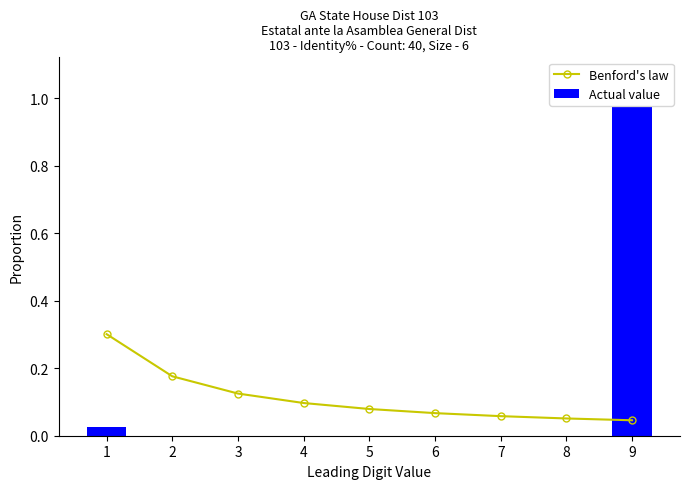

The value of Actual value at 6 is 0.0. True or false?

True